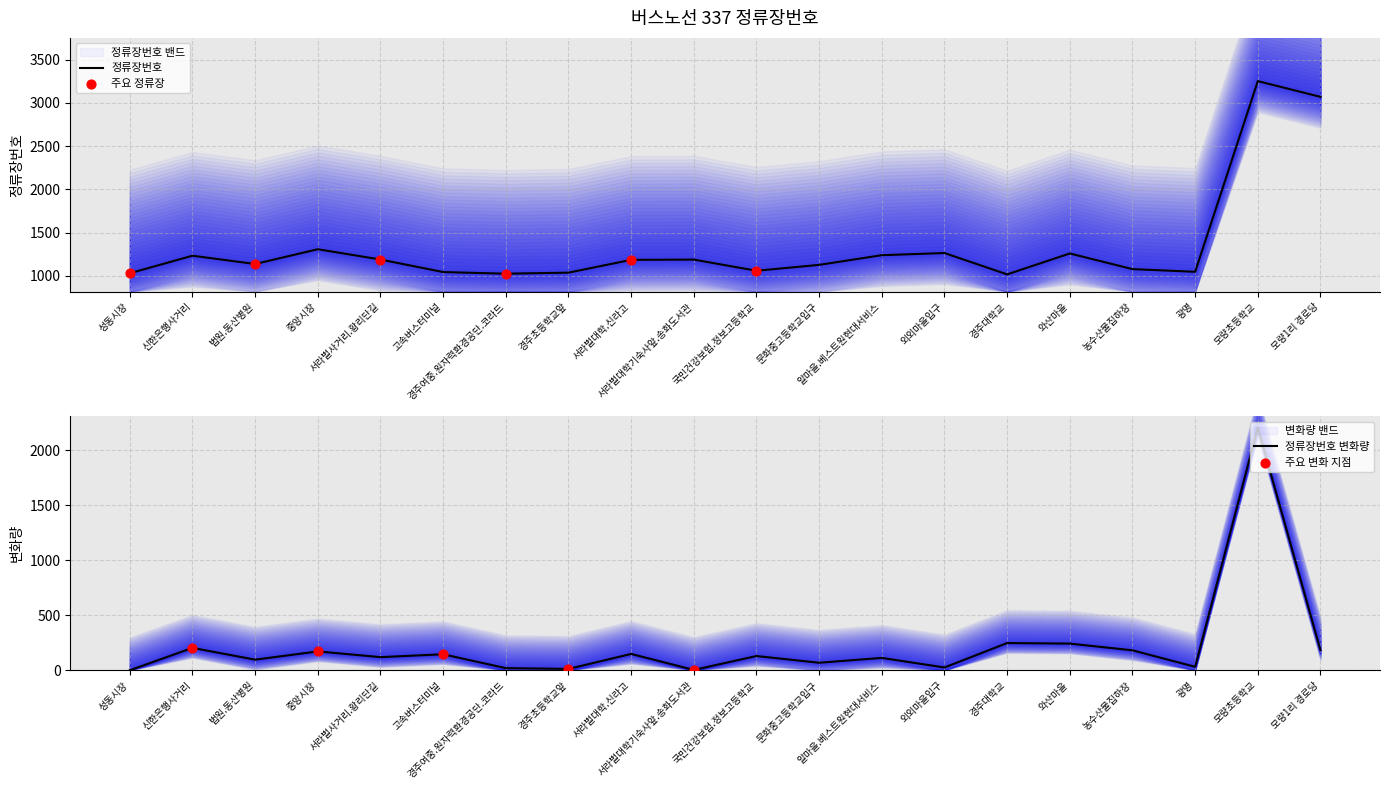

What is the ratio of the value at 광명 to the value at 법원.동산병원?

0.9